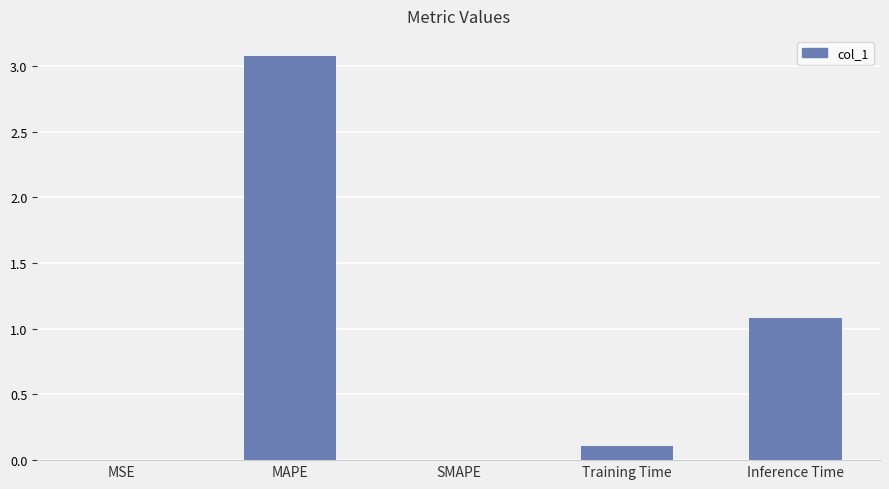

Which label corresponds to the largest value in the chart?

MAPE